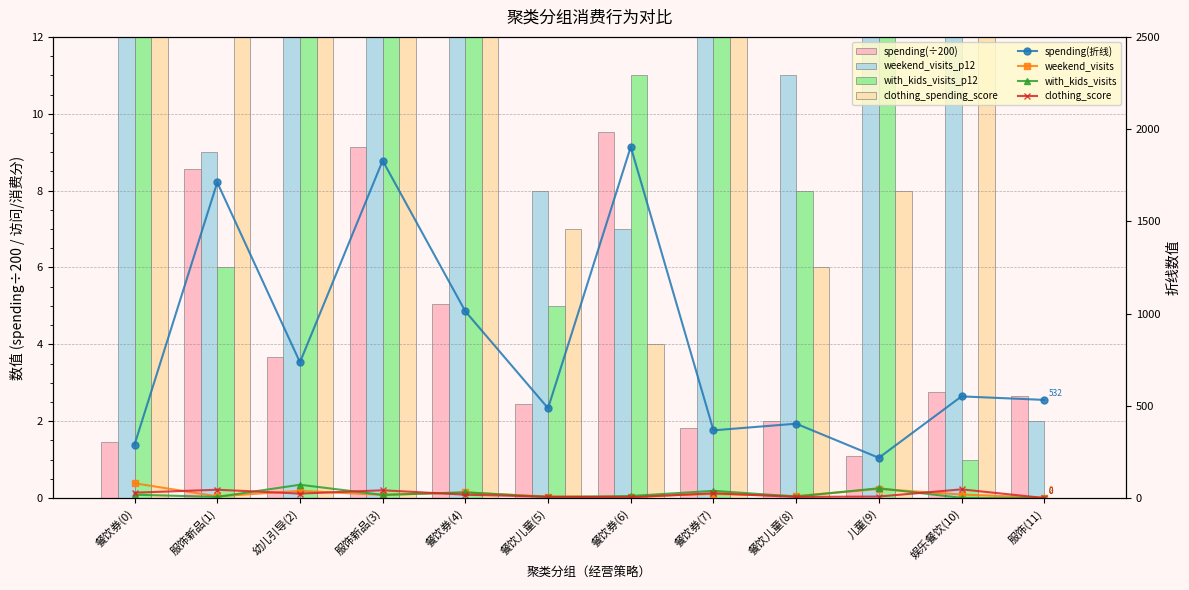

Between 服饰新品(3) and 餐饮儿童(8), which series saw the biggest shift?

clothing_spending_score